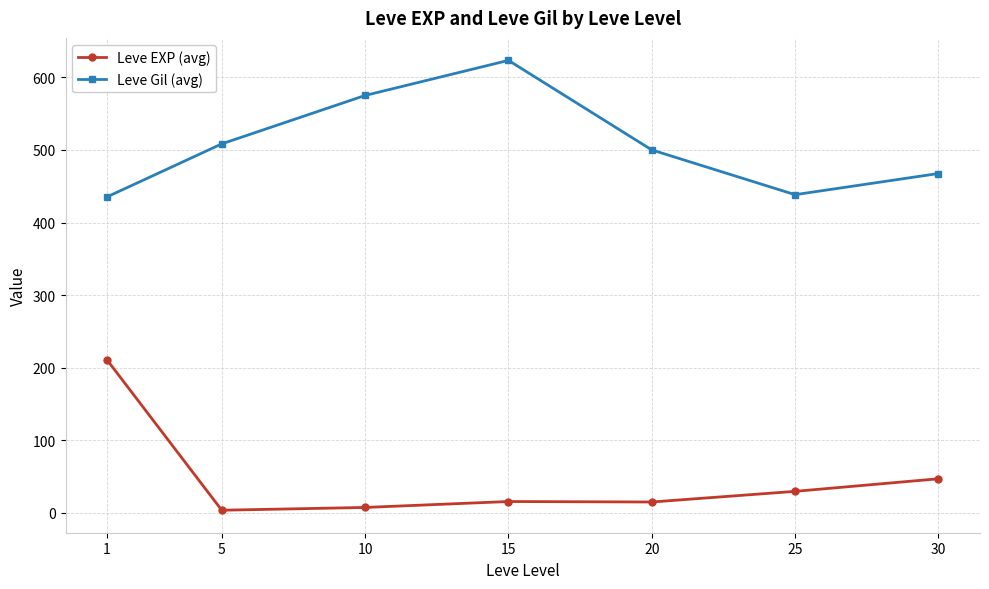

Does the chart have visible grid lines?

Yes